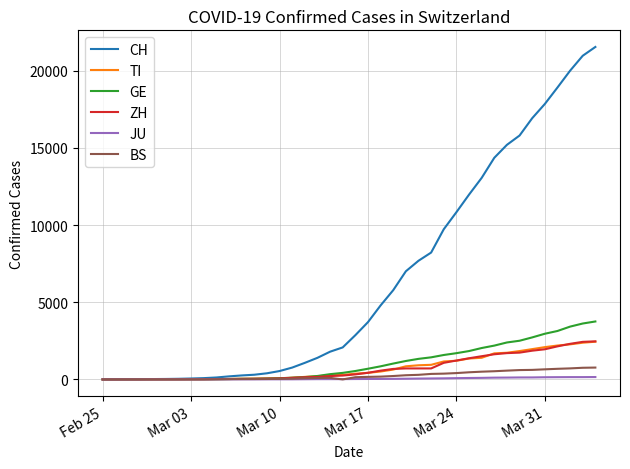

What is the greatest value displayed?

21535